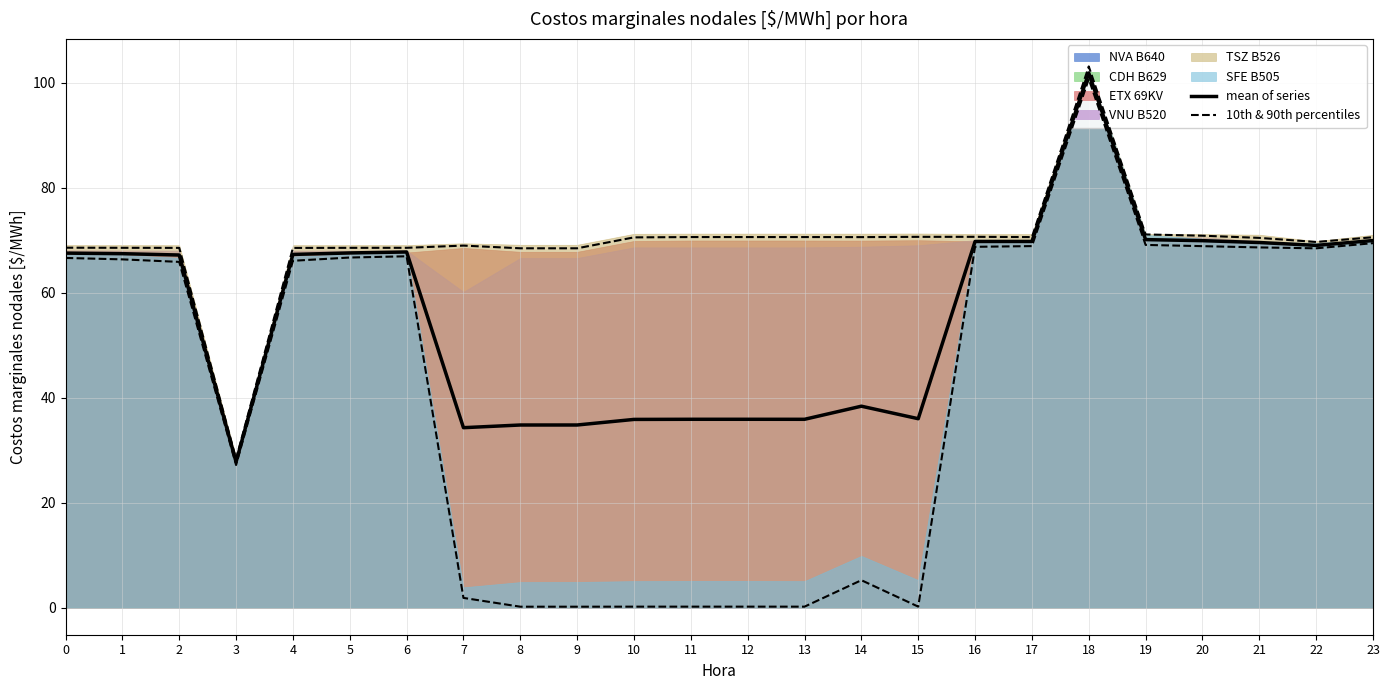

What is the maximum value for mean of series?

101.8